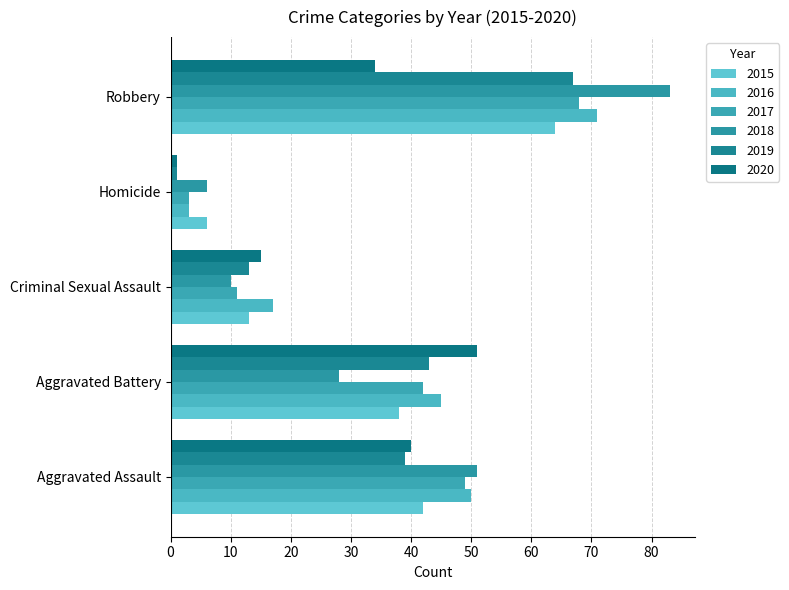

At which category is the sum across all series the highest?

Robbery